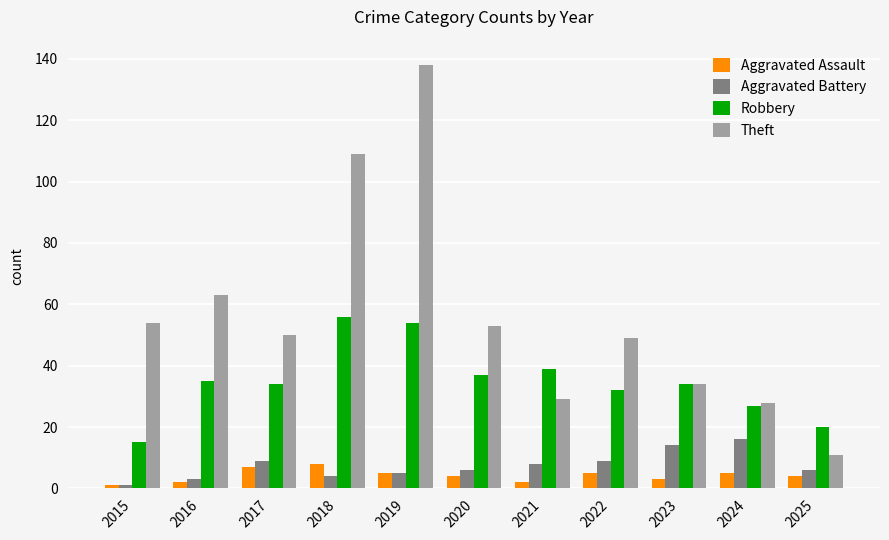

Reading right to left, extract all data points from this chart.

Aggravated Assault: 4	5	3	5	2	4	5	8	7	2	1
Aggravated Battery: 6	16	14	9	8	6	5	4	9	3	1
Robbery: 20	27	34	32	39	37	54	56	34	35	15
Theft: 11	28	34	49	29	53	138	109	50	63	54